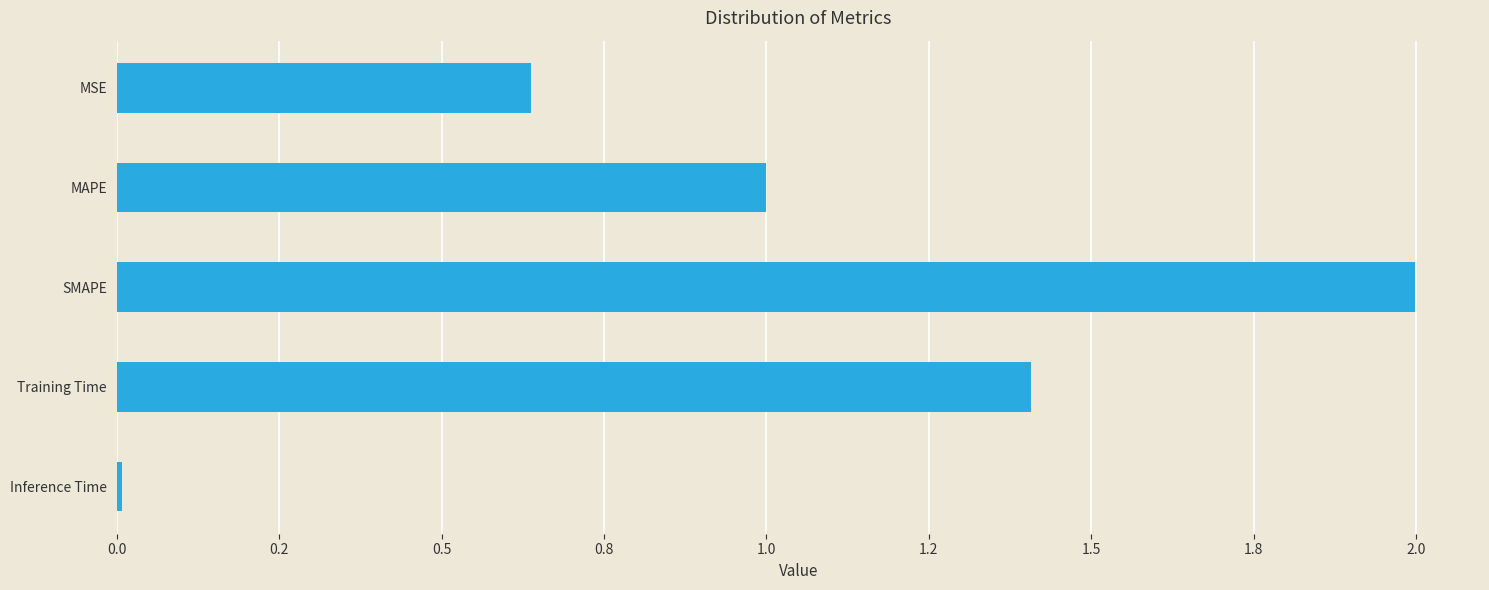

Where is the data nearest to the value 1?

MAPE